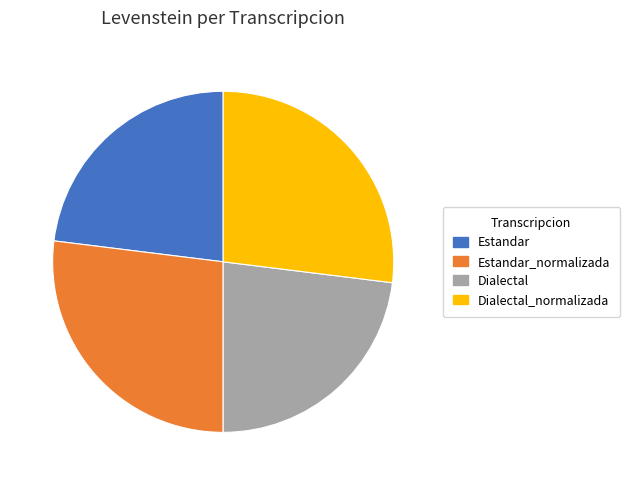

Combined, do Dialectal_normalizada and Estandar_normalizada account for over 50%?

Yes